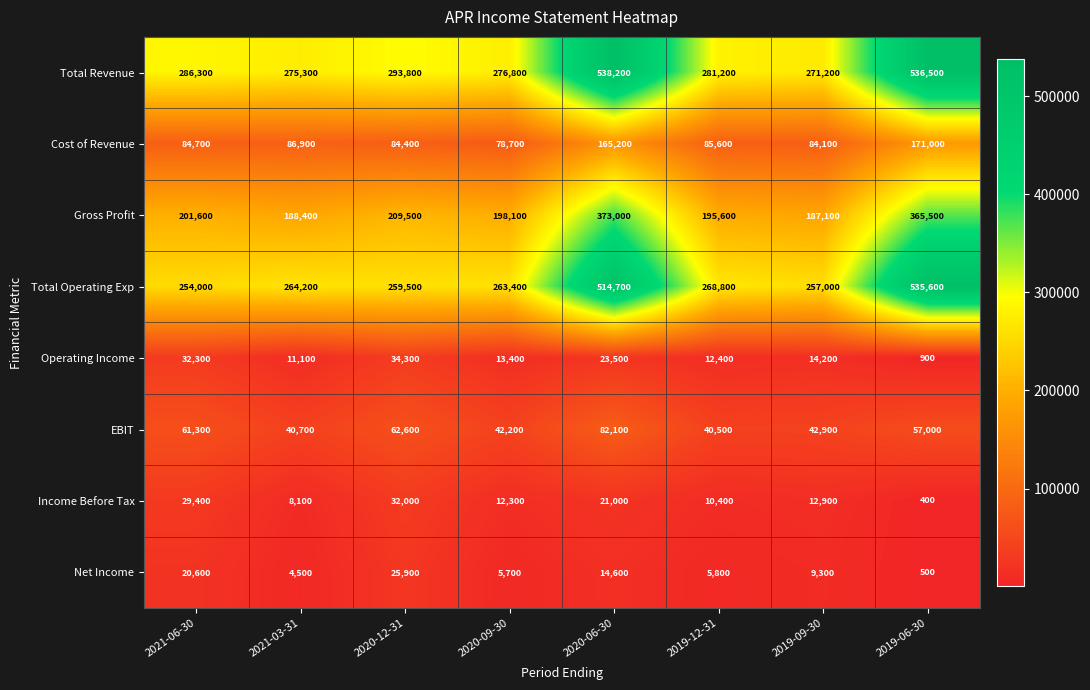

Which category has the highest value across all series?

2020-06-30